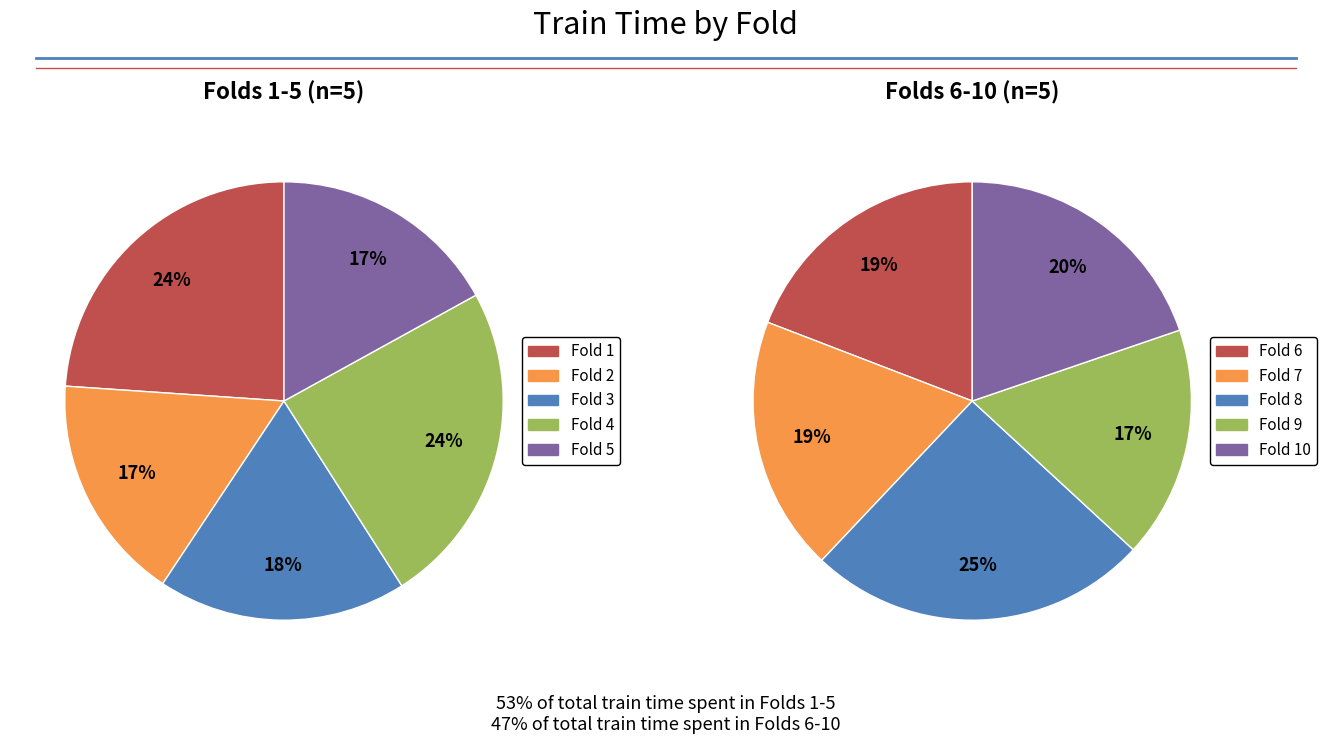

To the nearest percent, what is the difference between the largest and smallest slice percentages?

5%